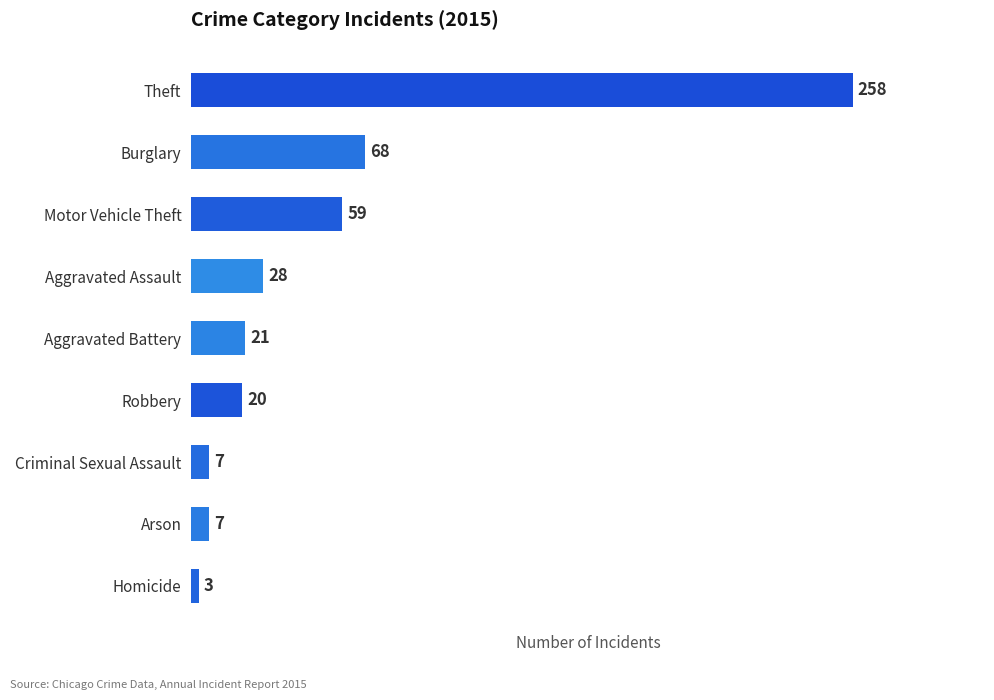

At which category does the chart reach its minimum across all series?

Homicide